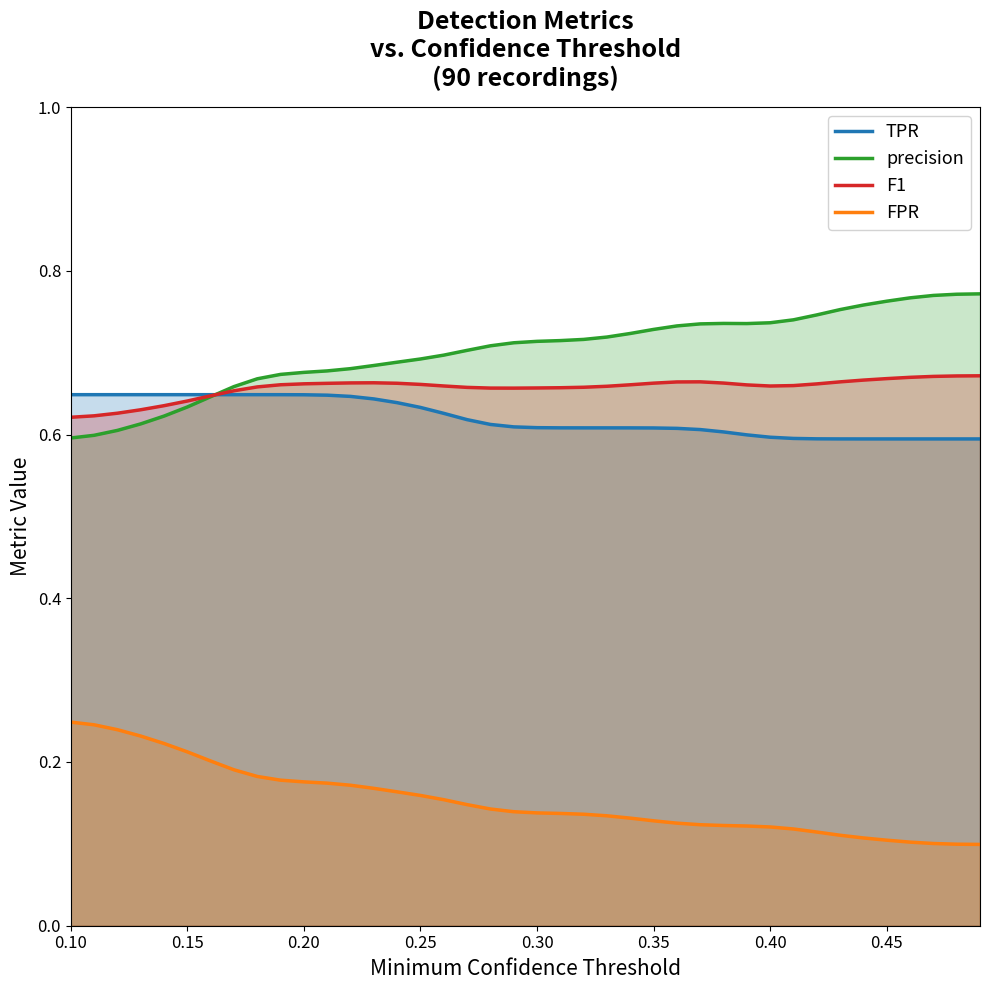

List the series in order of their peak value, highest first.

precision, F1, TPR, FPR